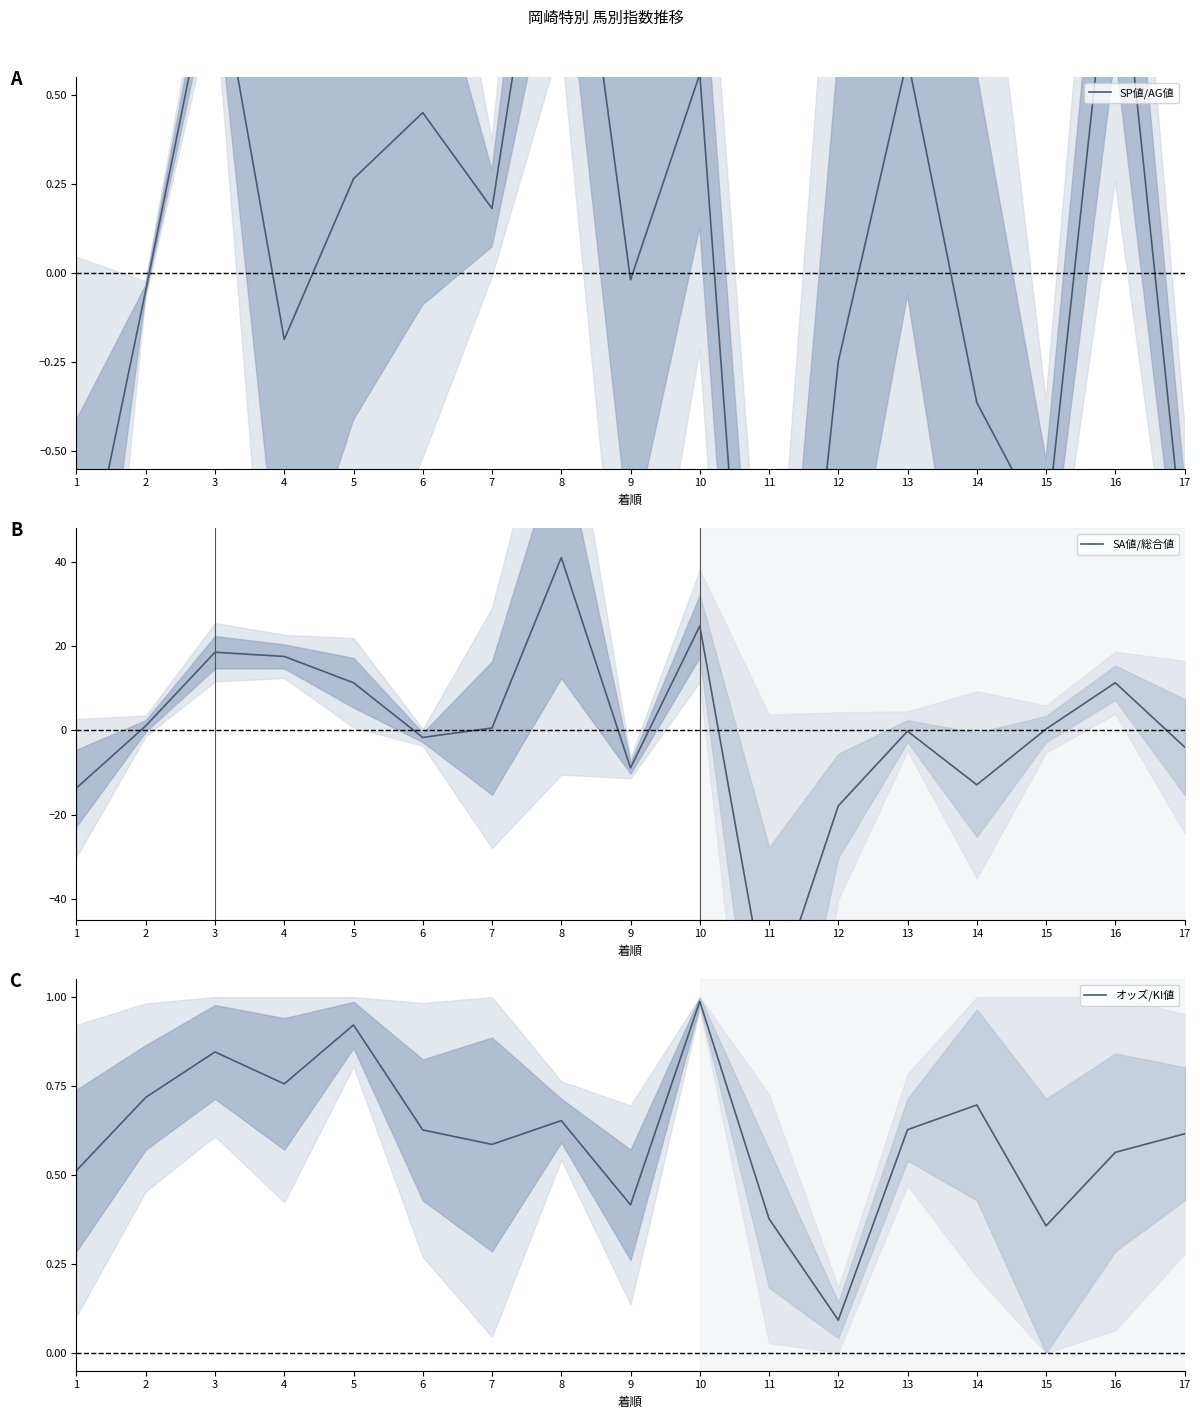

What are all the series names shown in the legend?

SP値/AG値, SA値/総合値, オッズ/KI値